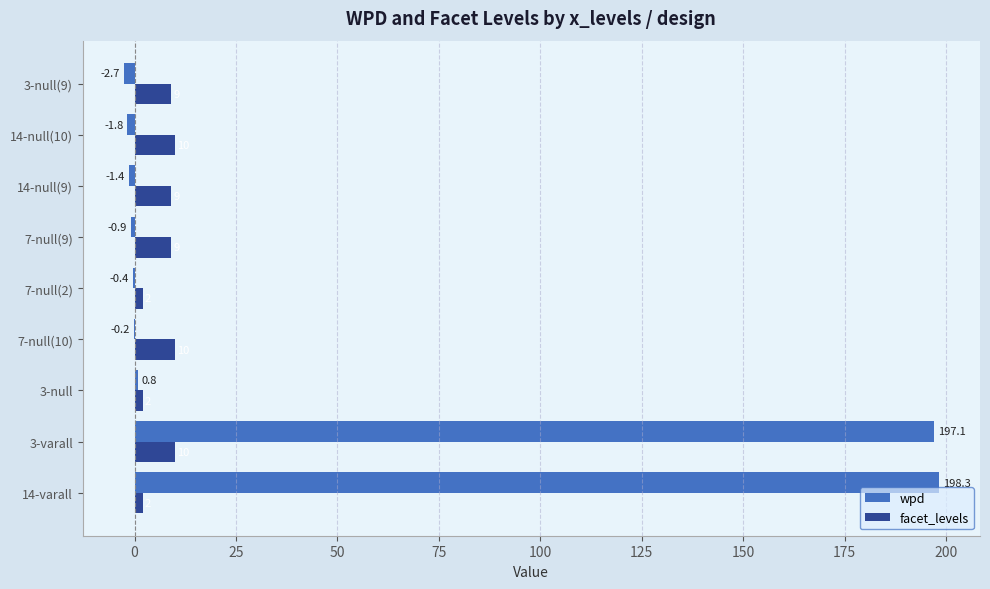

Which series changed the most between 14-null(9) and 3-null(9)?

wpd